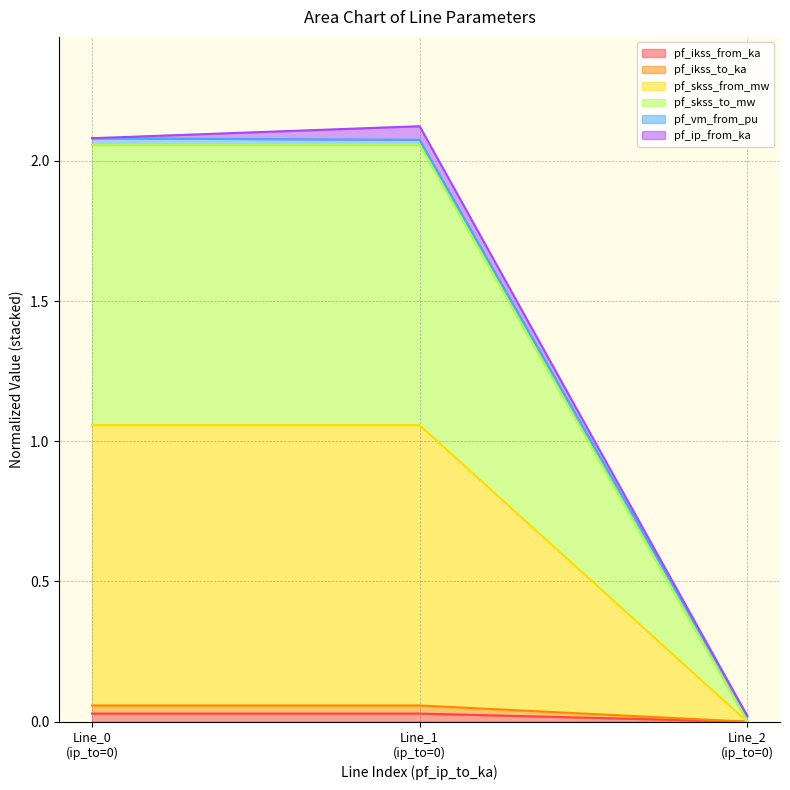

What is the difference between the second highest and minimum values in the pf_skss_from_mw series?

1.1